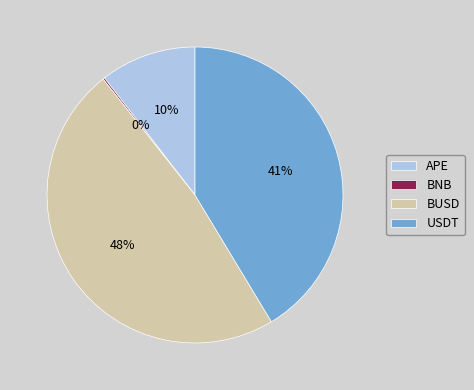

The USDT slice represents 41% of the pie. True or false?

True